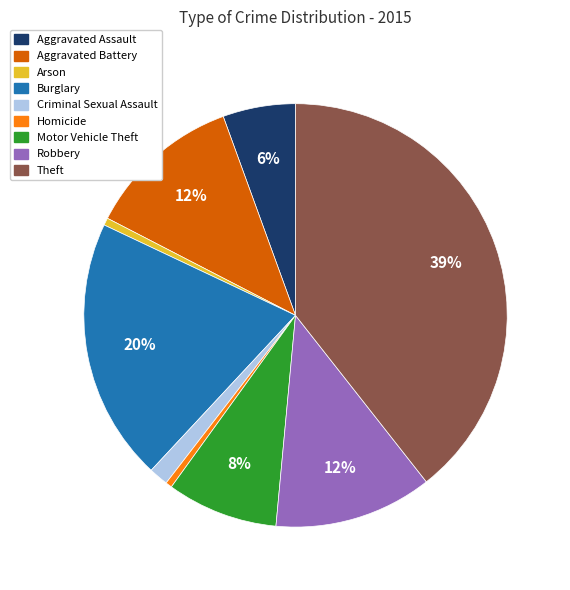

How many segments does this pie chart have?

9